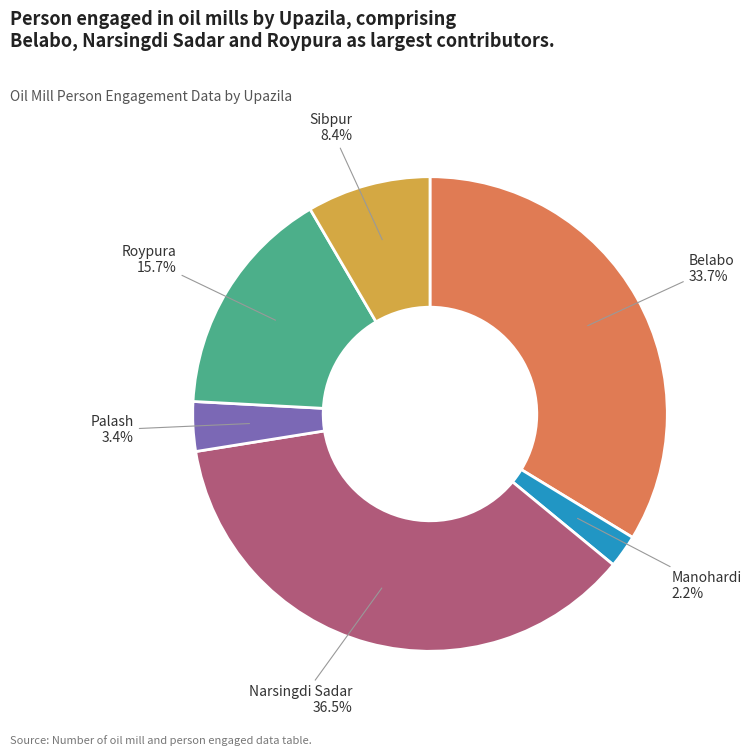

Is there any slice that represents more than half of the pie?

No